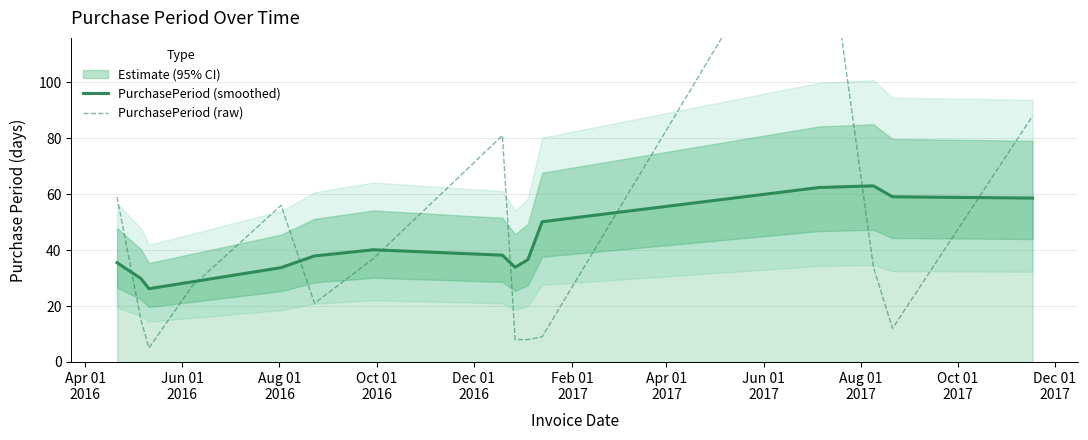

What is the maximum value for PurchasePeriod (smoothed)?

63.0